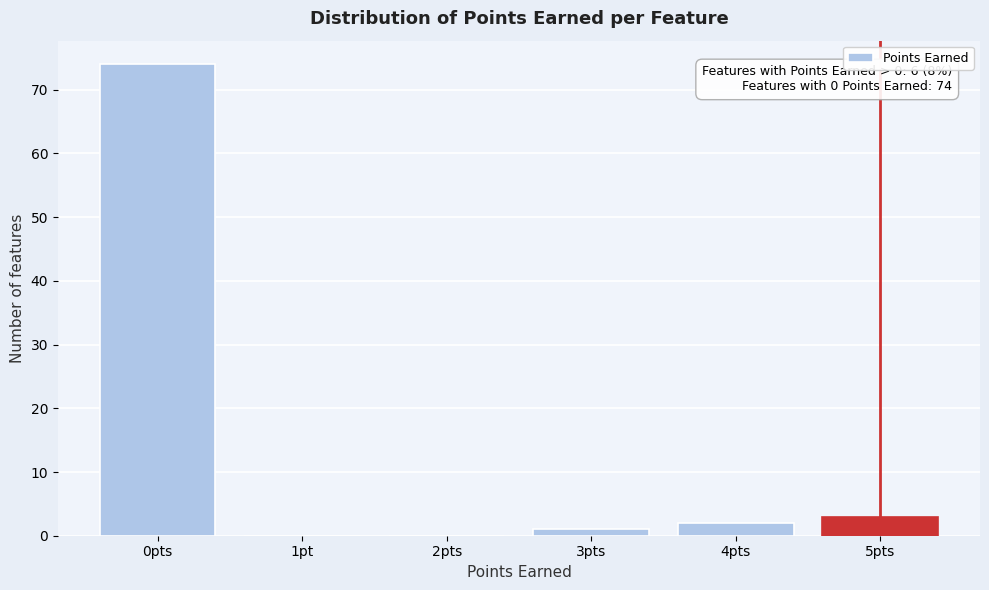

Reading right to left, list all the values displayed in this chart.

5pts=3	4pts=2	3pts=1	2pts=0	1pt=0	0pts=74